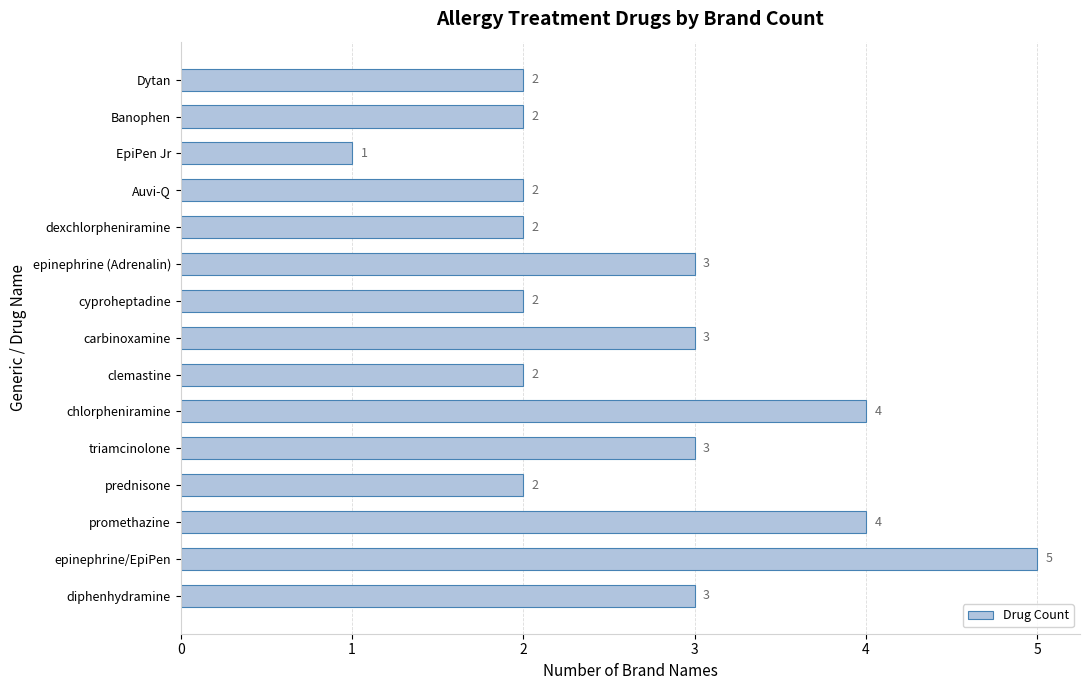

What is the greatest value displayed?

5